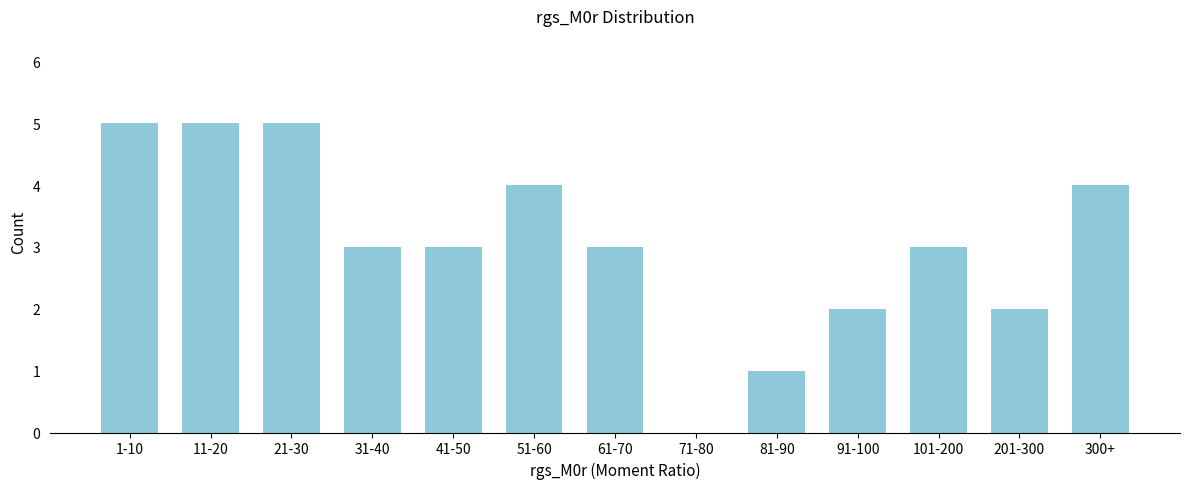

Reading left to right, transcribe all the data shown in this chart.

1-10=5	11-20=5	21-30=5	31-40=3	41-50=3	51-60=4	61-70=3	71-80=0	81-90=1	91-100=2	101-200=3	201-300=2	300+=4